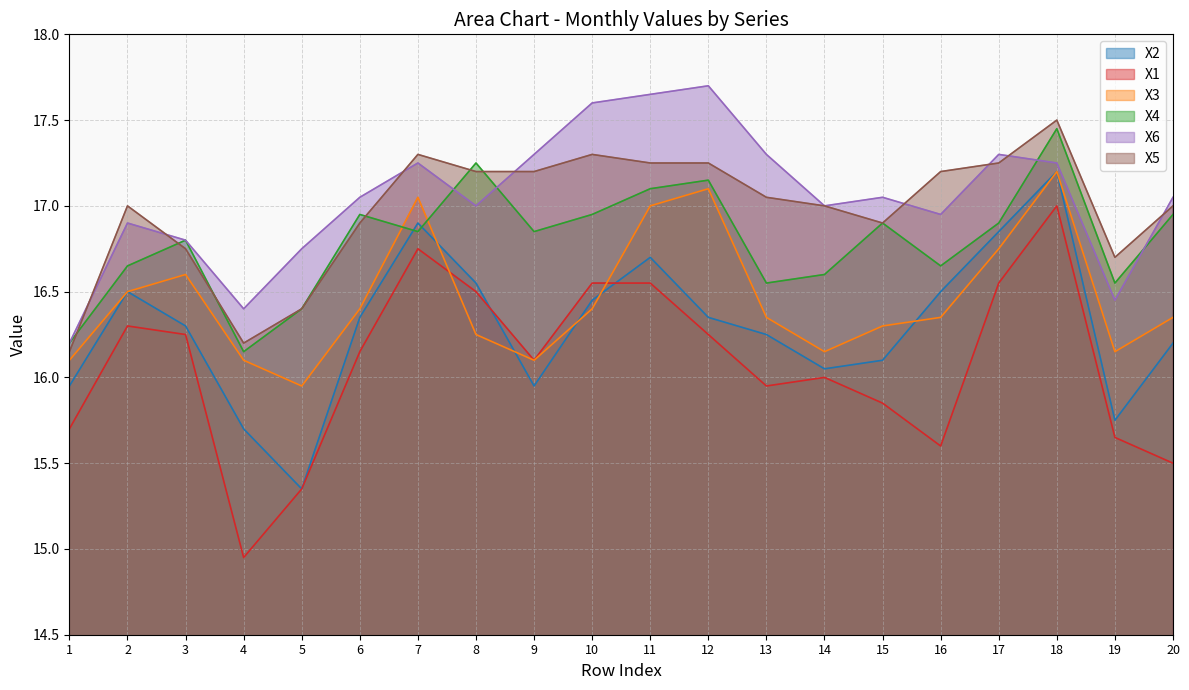

Which category has the lowest value in the X6 series?

1